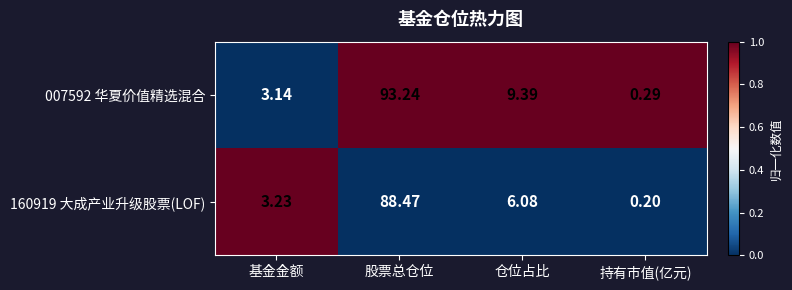

Where does the 160919 大成产业升级股票(LOF) series first go above 6?

股票总仓位